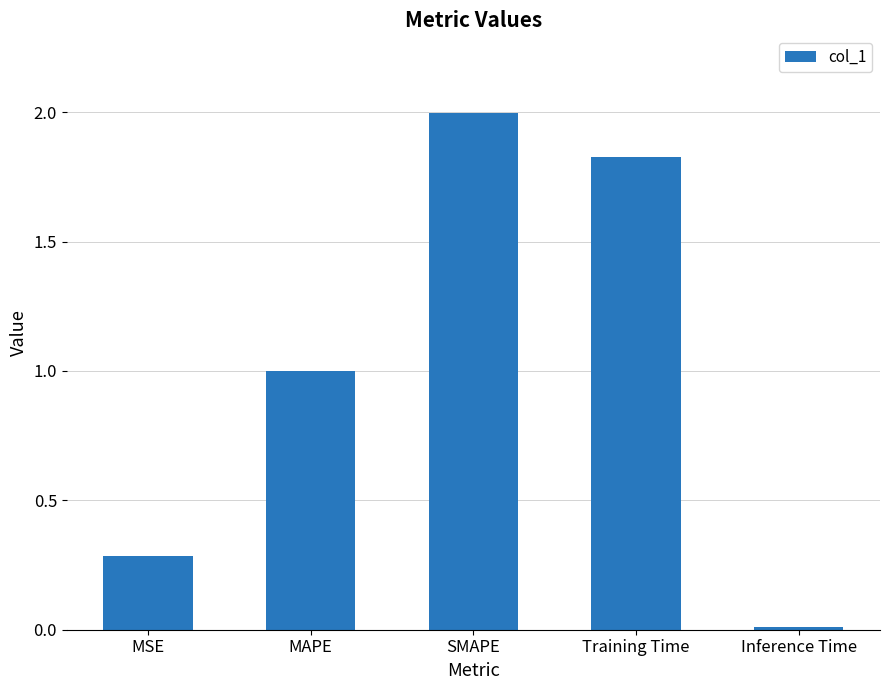

True or false: the data shows 2.0 at SMAPE.

True